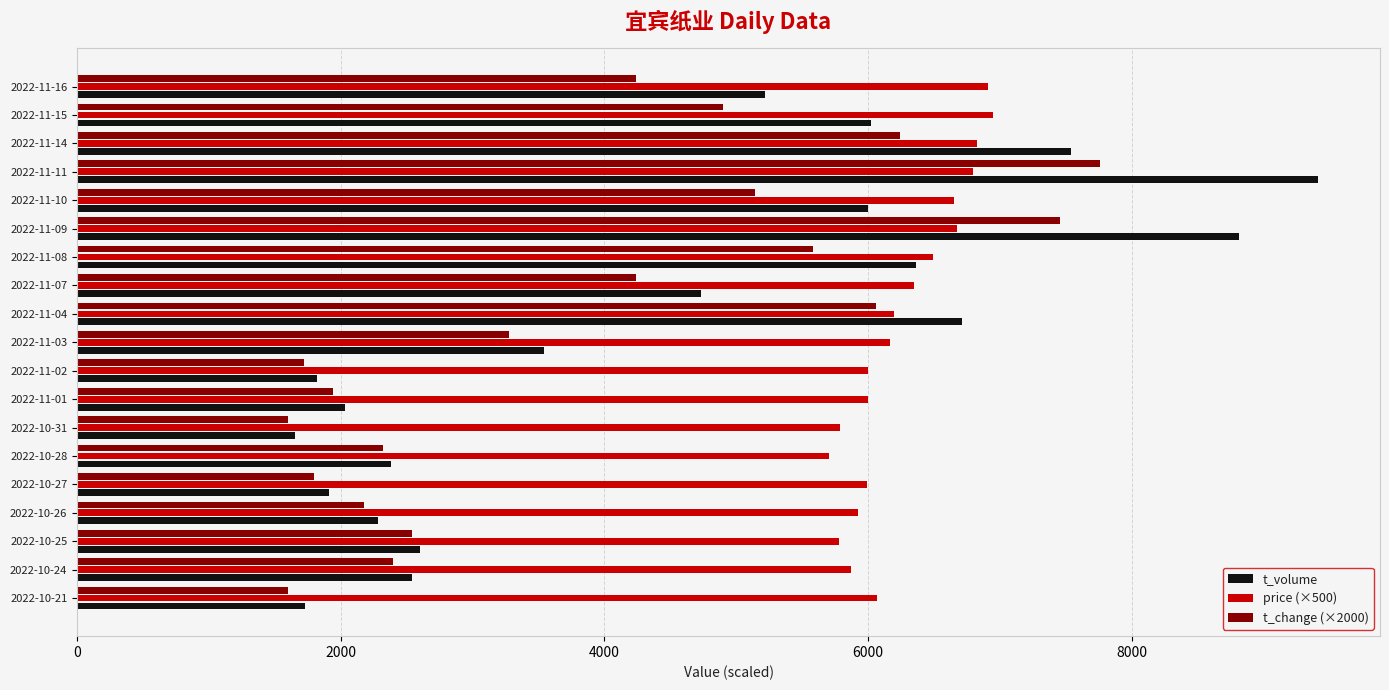

What is the smallest value displayed?

1600